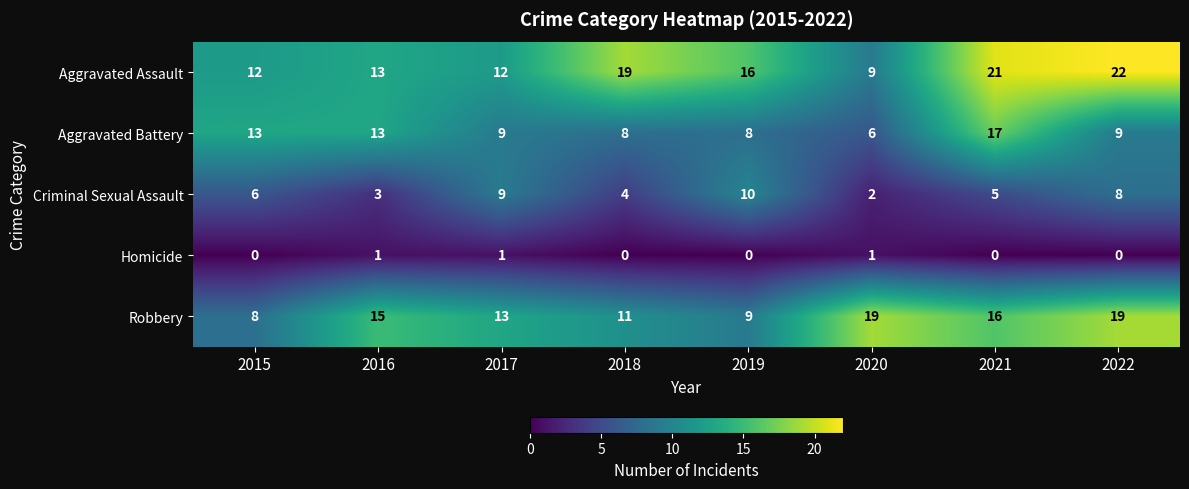

How many data points in Robbery are less than 15?

4